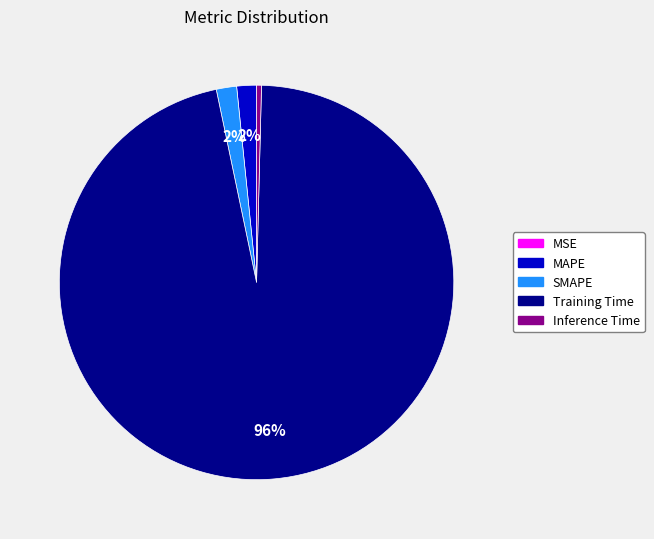

Is the sum of Inference Time and MAPE greater than half?

No